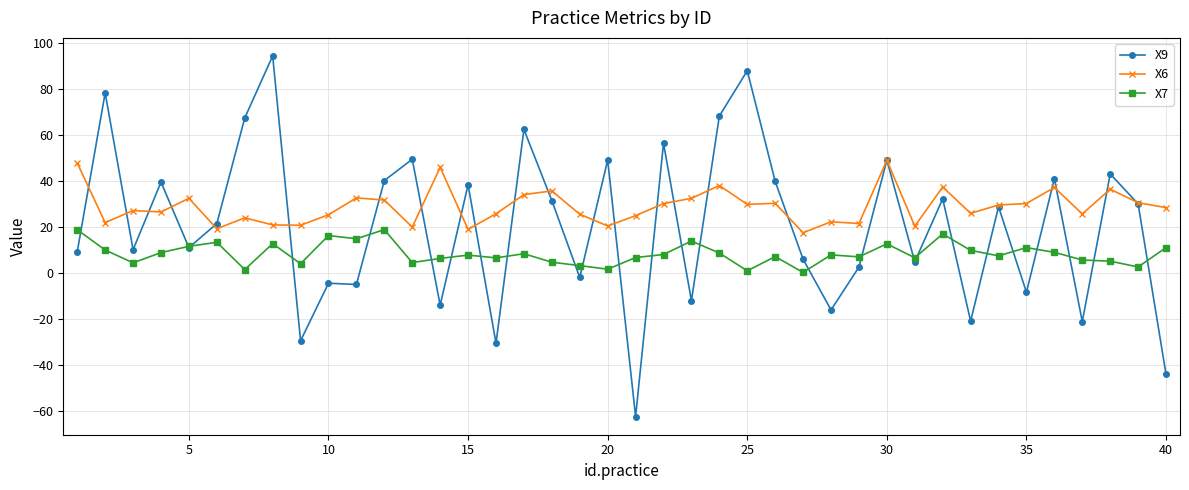

True or false: X6 has more than 0 points higher than both neighbors.

True